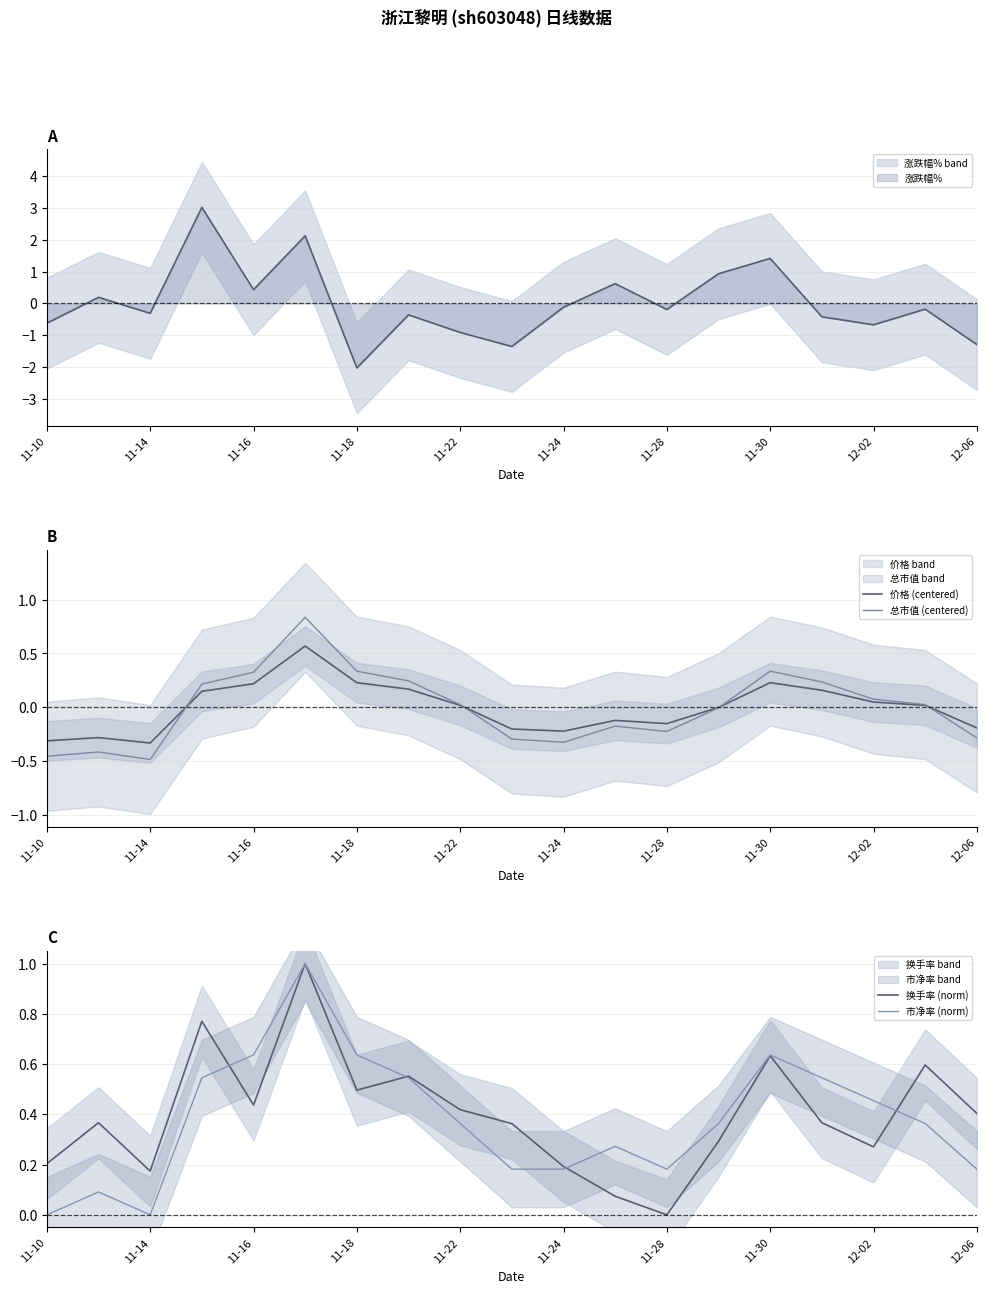

What is the total value across all series at 15?

1.3